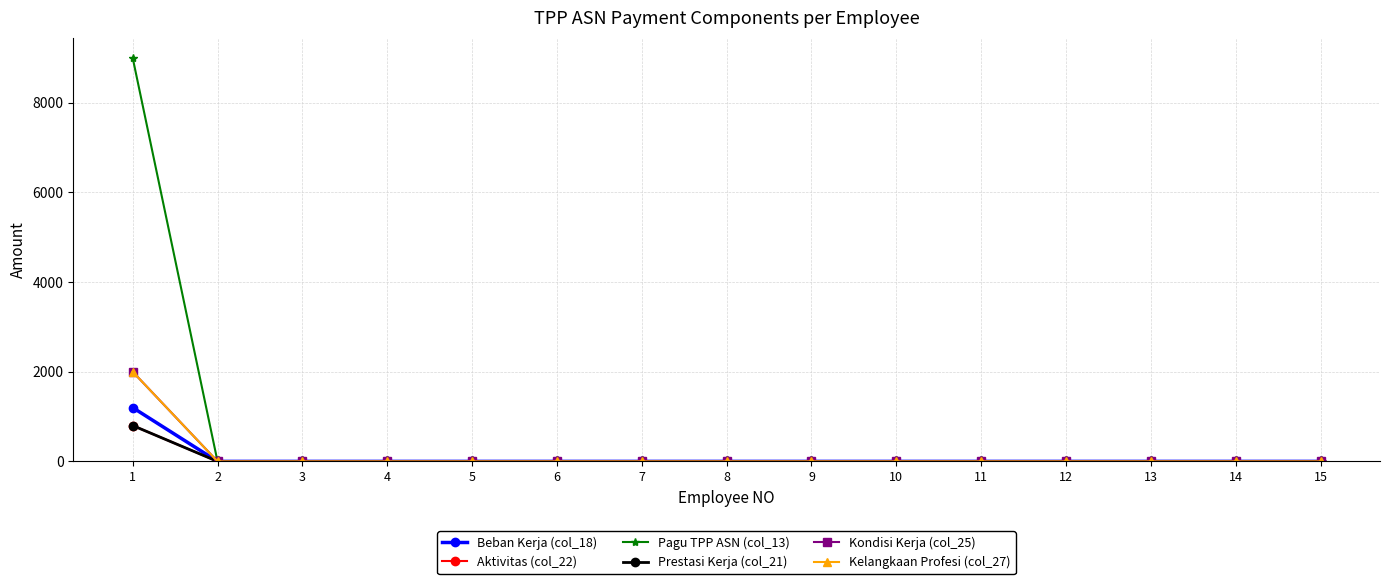

Reading left to right, what are all the values shown in this chart?

Beban Kerja (col_18): 1200	0	0	0	0	0	0	0	0	0	0	0	0	0	0
Aktivitas (col_22): 800	0	0	0	0	0	0	0	0	0	0	0	0	0	0
Pagu TPP ASN (col_13): 9000	0	0	0	0	0	0	0	0	0	0	0	0	0	0
Prestasi Kerja (col_21): 800	0	0	0	0	0	0	0	0	0	0	0	0	0	0
Kondisi Kerja (col_25): 2000	0	0	0	0	0	0	0	0	0	0	0	0	0	0
Kelangkaan Profesi (col_27): 2000	0	0	0	0	0	0	0	0	0	0	0	0	0	0